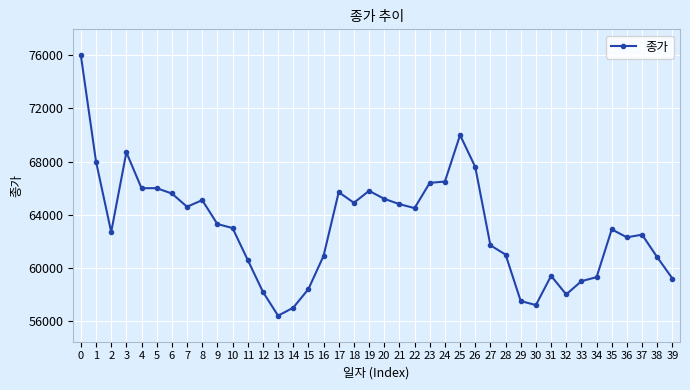

What is the difference between the values at 32 and 26?

9600